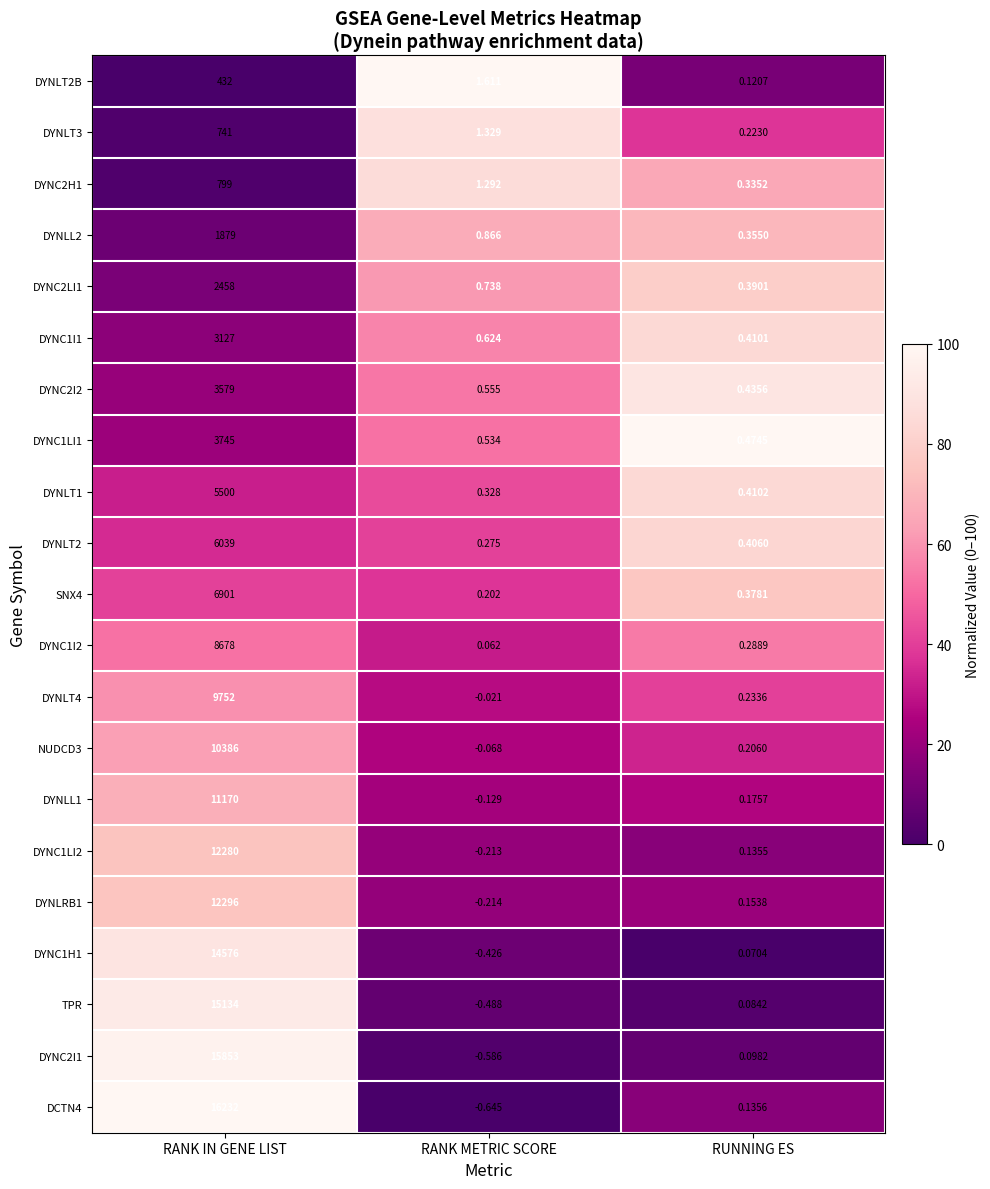

Which label corresponds to the largest value in the chart?

RANK IN GENE LIST